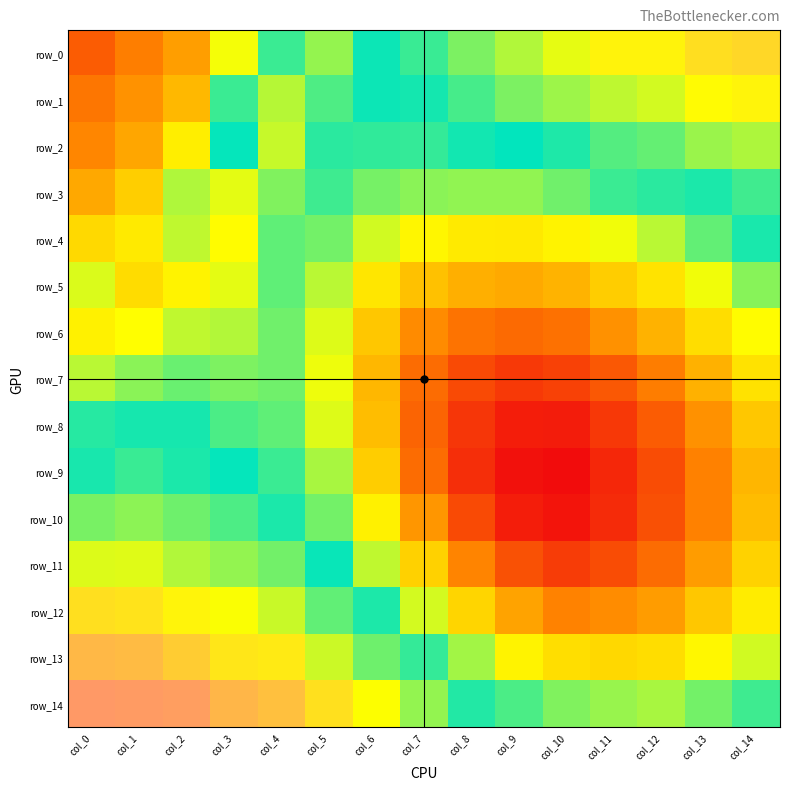

At how many categories does at least one series exceed 0?

15